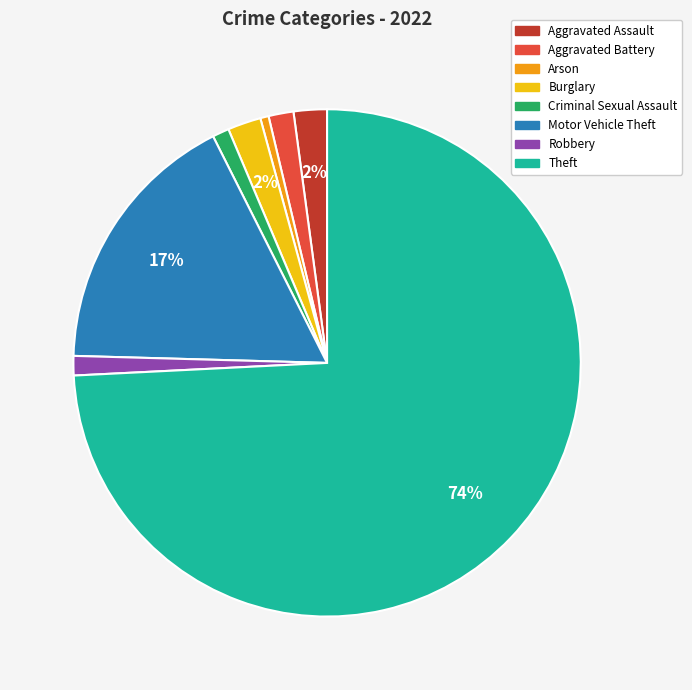

Is the sum of Burglary and Arson greater than half?

No